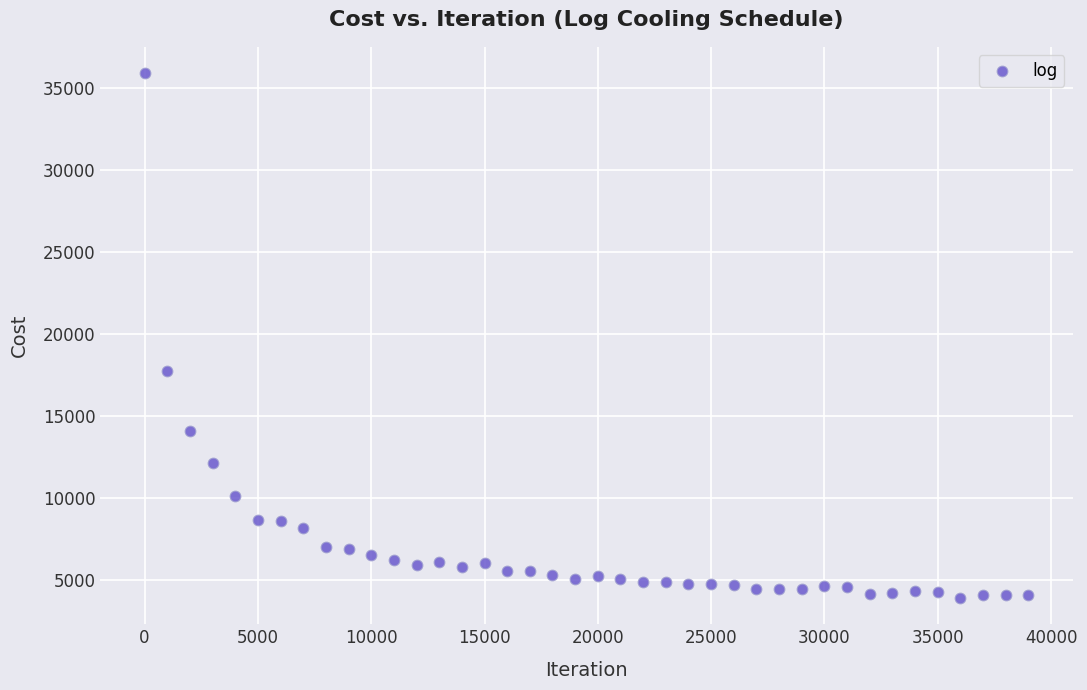

What Y value in the scatter plot is closest to 19895?

17702.7